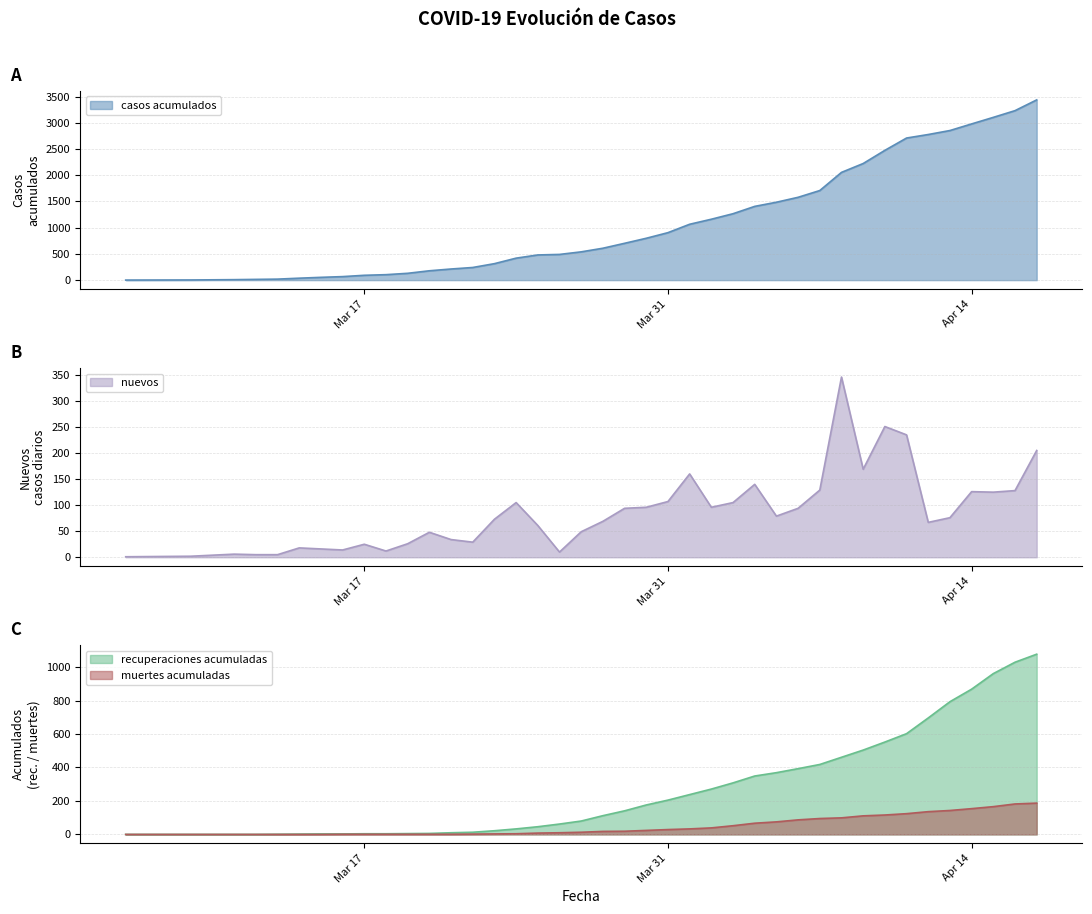

What is the value of the nuevos point at the 31st from the left?

346